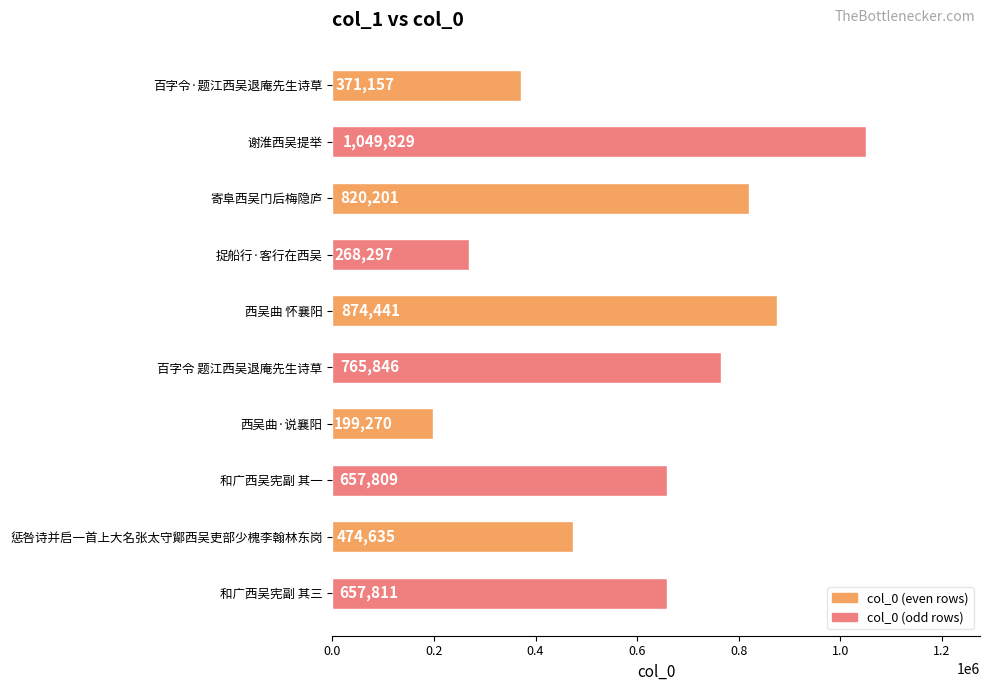

Are the bars grouped side by side (vs. stacked)?

No